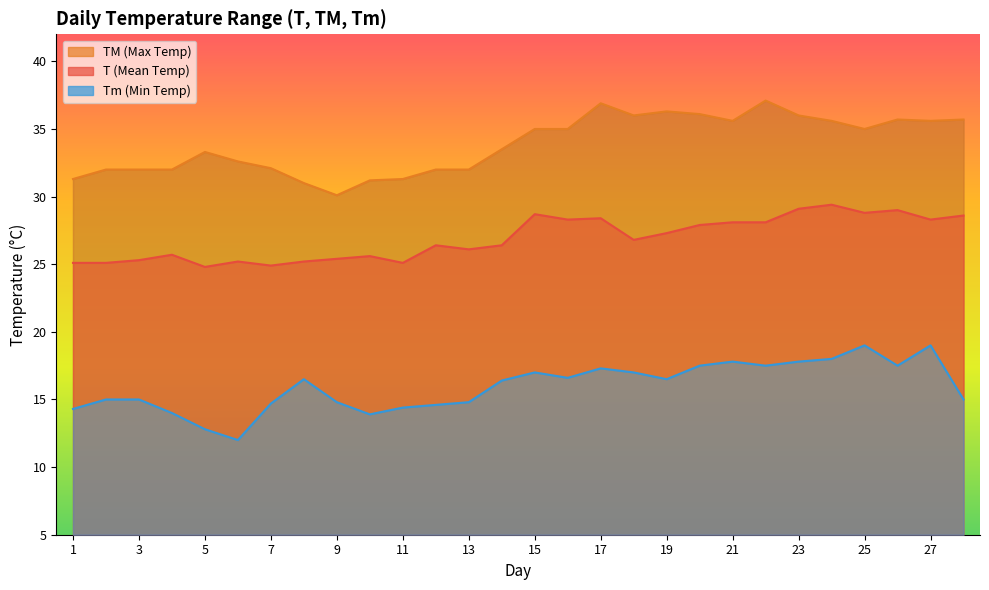

Which category has the lowest value in the T series?

5